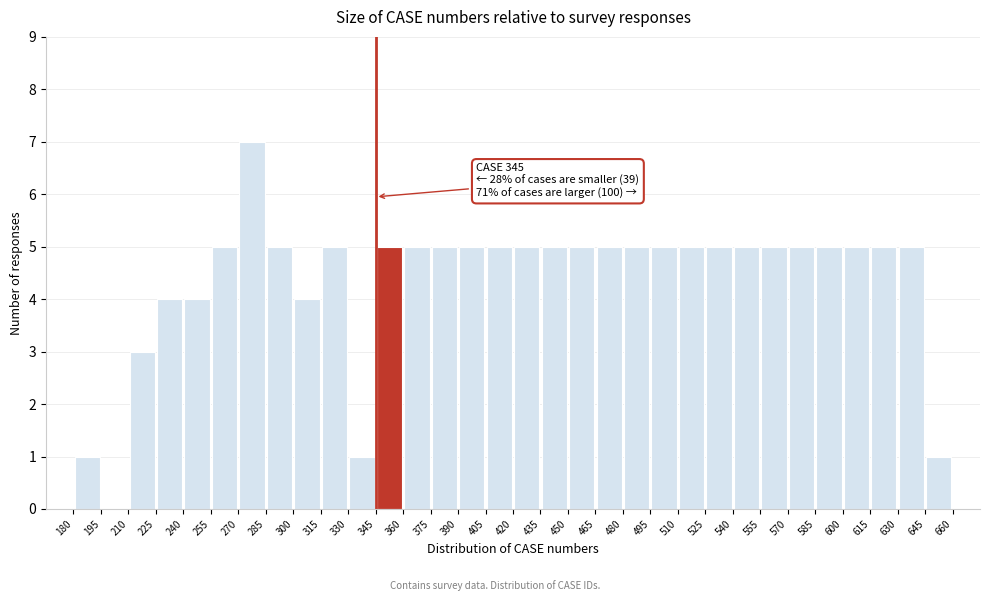

Over which range of the x-axis is the bar tallest?

270 to 285